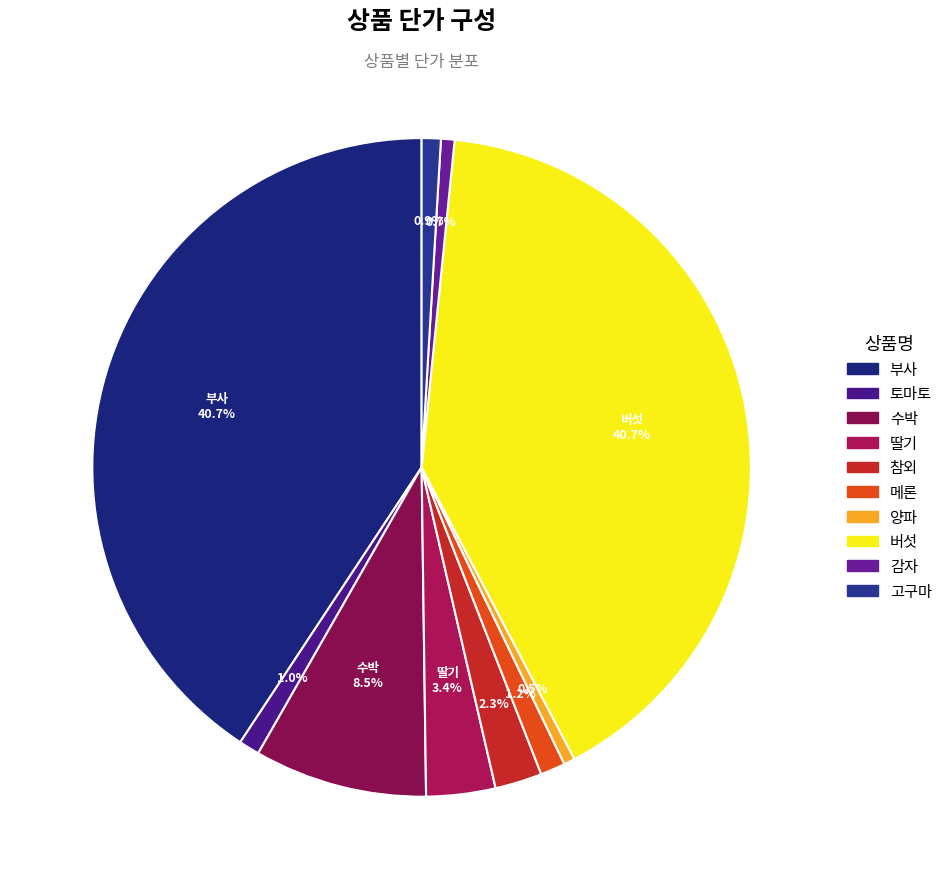

How many segments does this pie chart have?

10